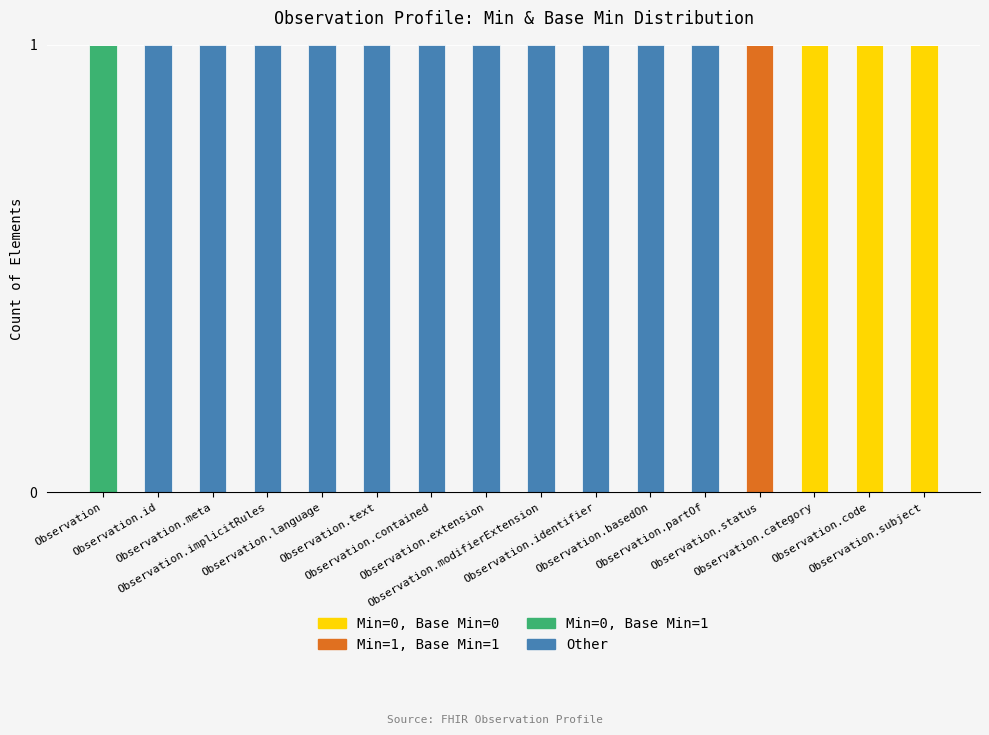

Are the bars grouped side by side (vs. stacked)?

No